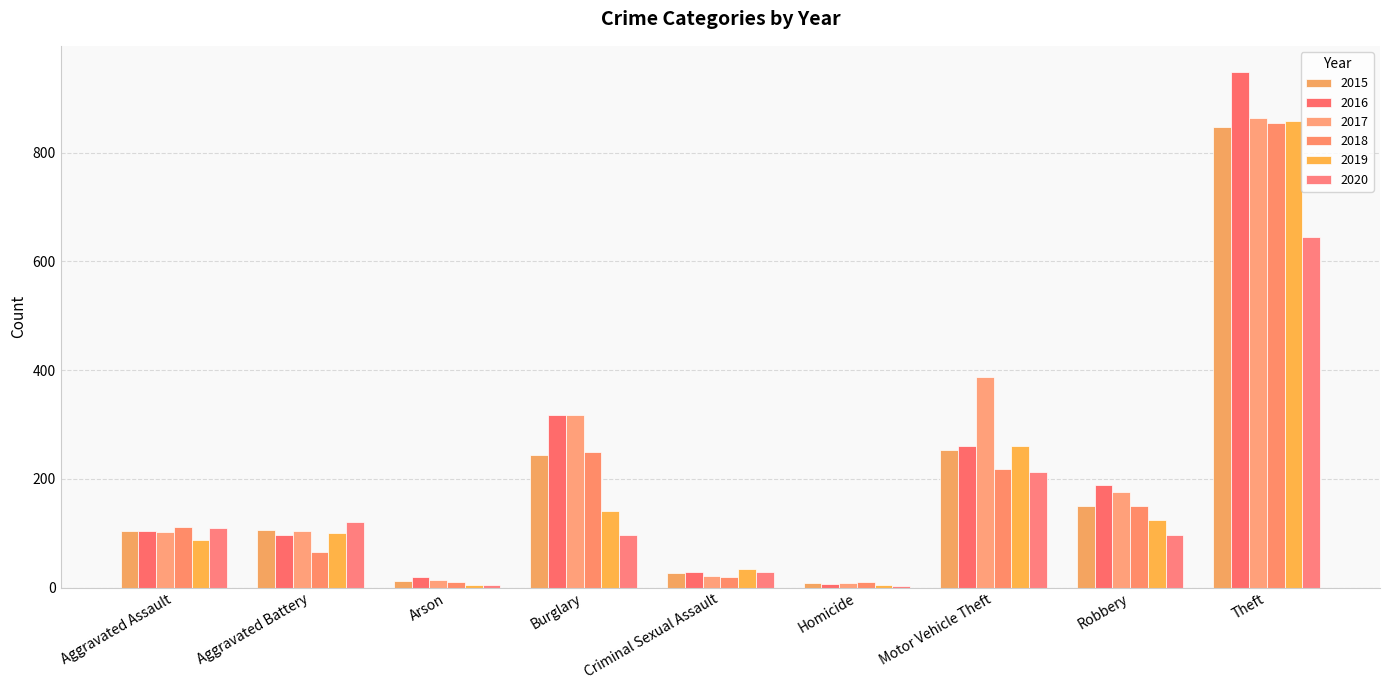

Reading left to right, what are all the values shown in this chart?

2015: 104	105	12	243	27	9	253	150	847
2016: 104	96	20	317	29	7	260	188	949
2017: 103	104	14	318	21	8	387	175	863
2018: 111	65	11	250	20	10	218	150	855
2019: 88	101	5	140	34	4	260	125	859
2020: 110	120	4	96	28	2	212	97	644